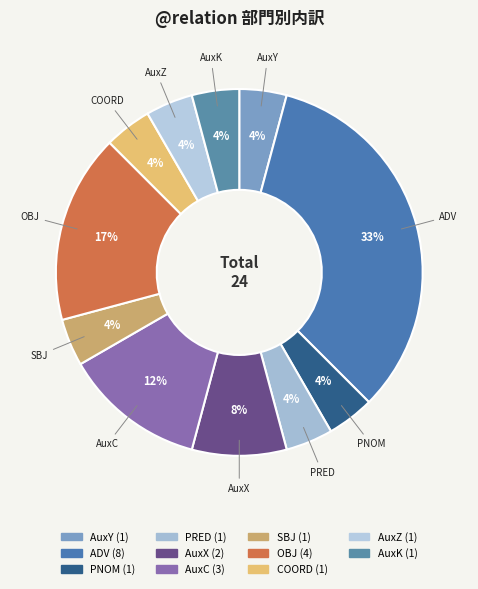

Which category has the biggest portion of the pie?

ADV